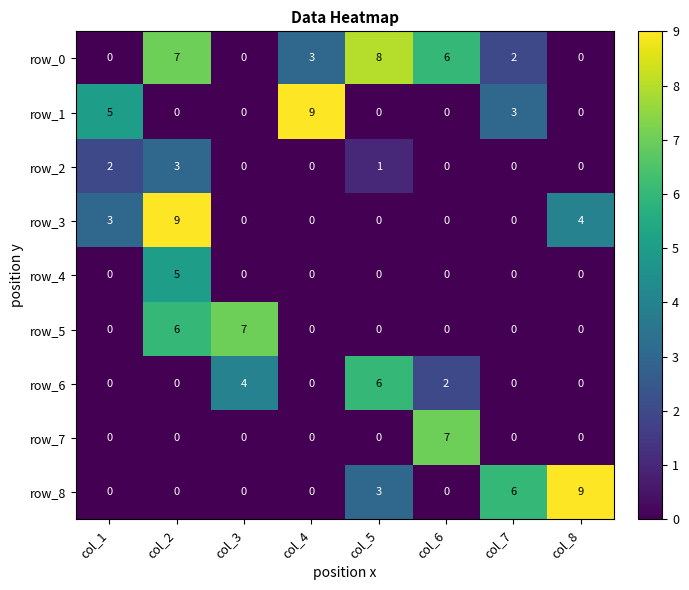

Is the value of row_1 at col_5 greater than the value of row_3 at col_1?

No